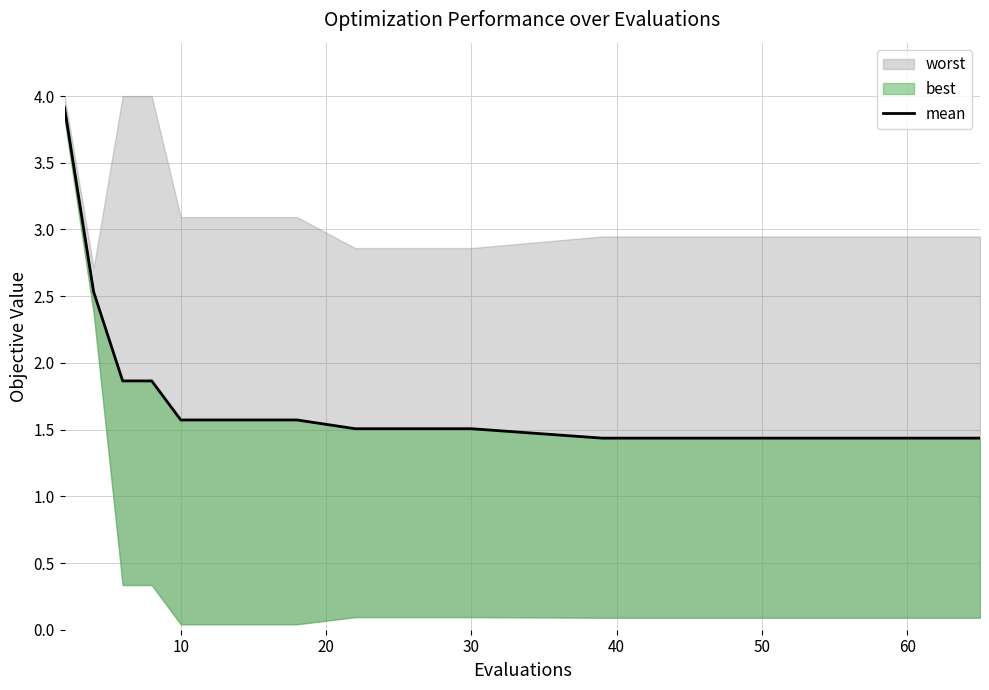

What is the value of the 3rd point from the left?

1.9